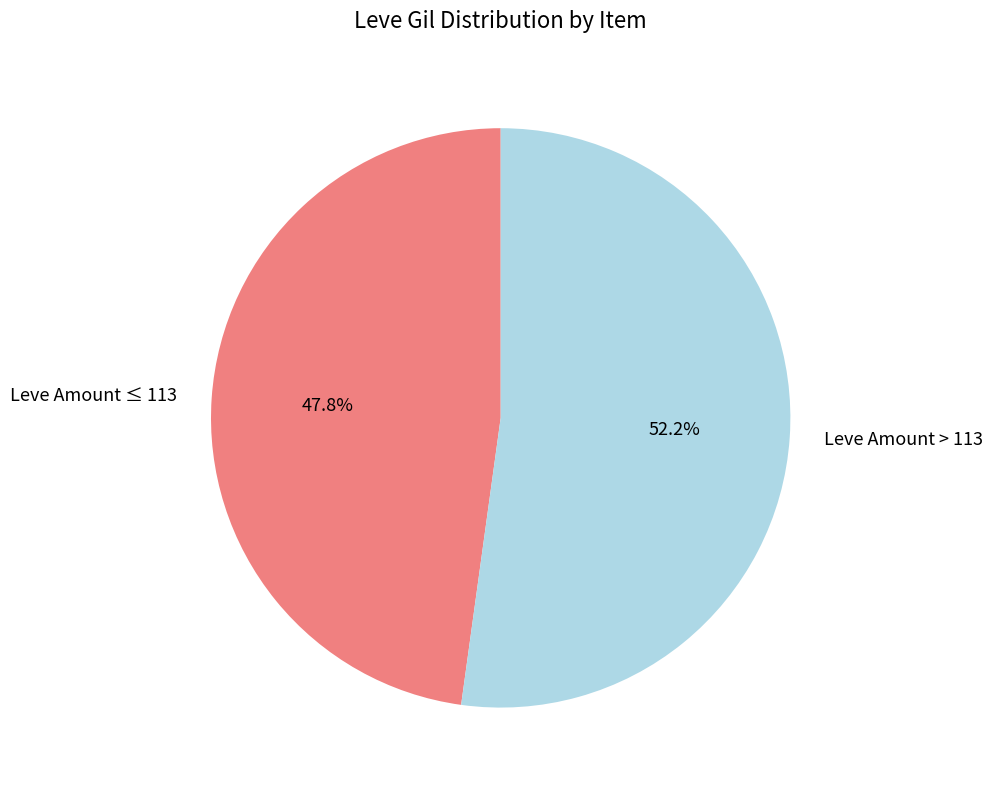

Do Leve Amount ≤ 113 and Leve Amount > 113 together represent more than half of the pie?

Yes